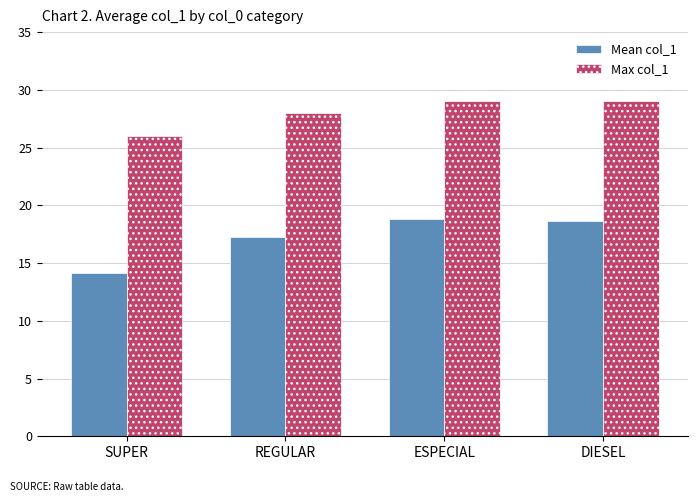

Which label corresponds to the smallest value in the chart?

SUPER